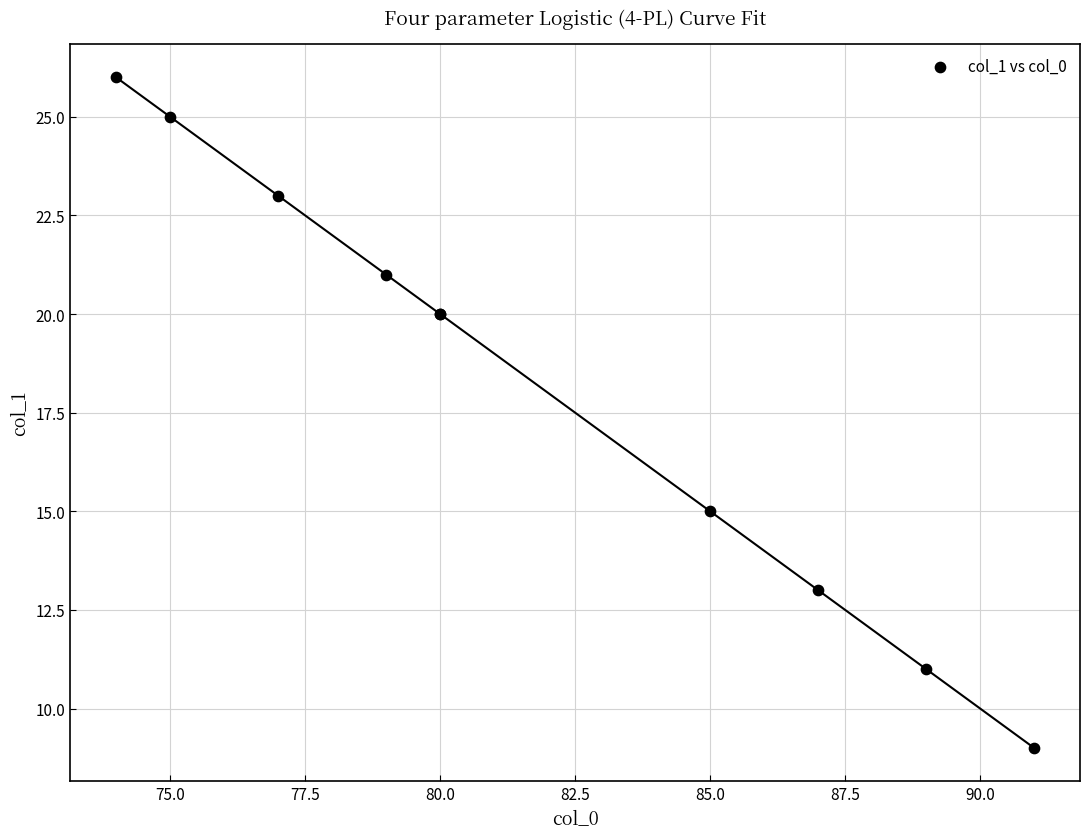

What Y value in the scatter plot is closest to 17?

15